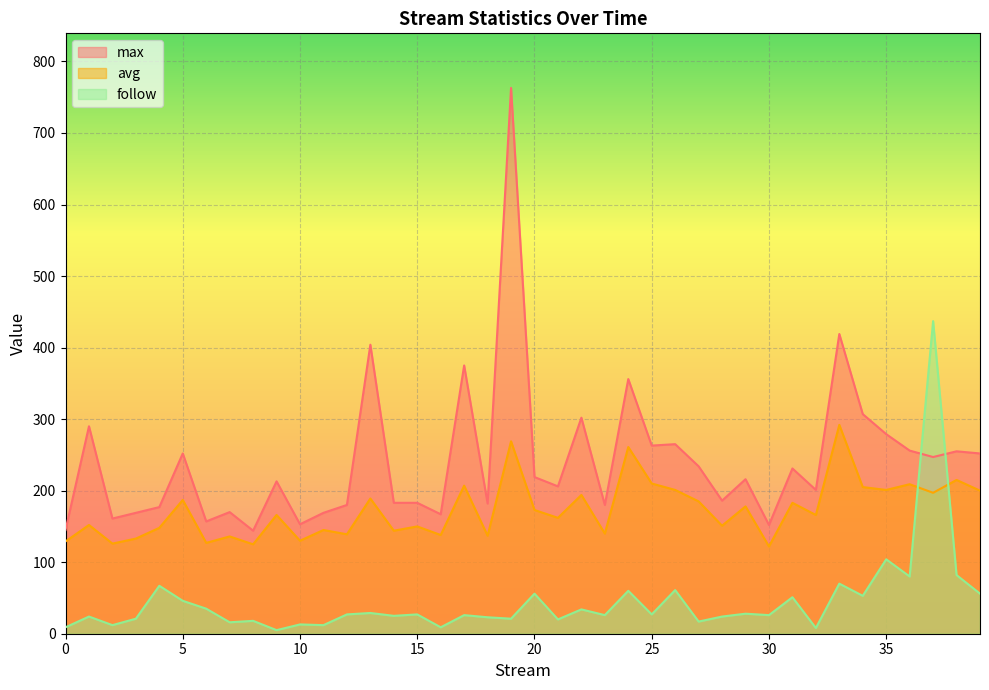

The value of max at 16 is 167. True or false?

True